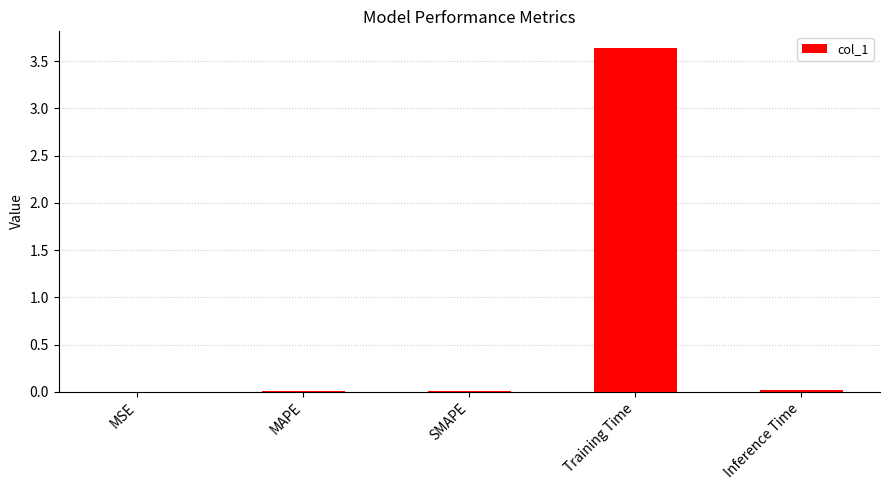

At which category does the chart reach its peak across all series?

Training Time